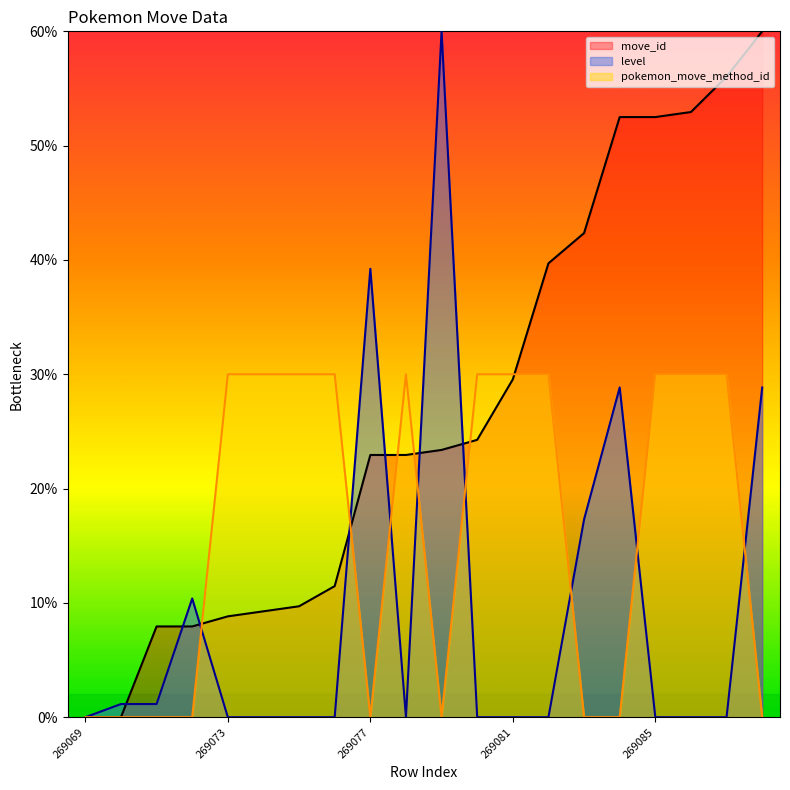

Which has a higher value, 269074 or 269070?

269074